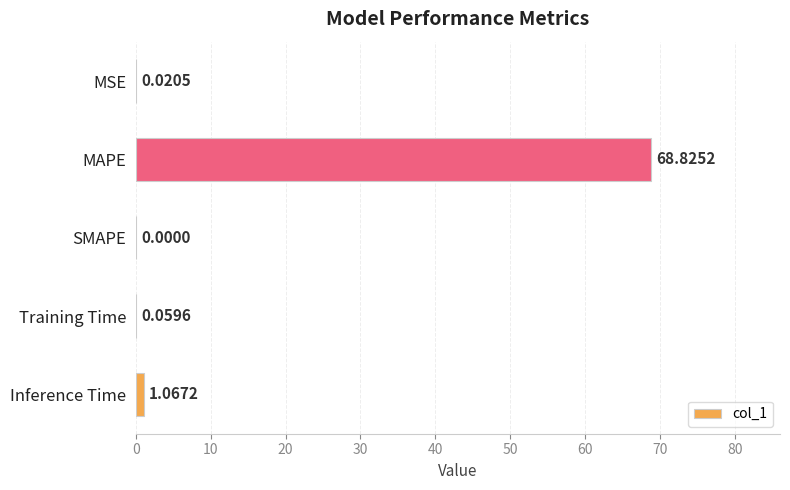

What is the sum of all values?

70.0